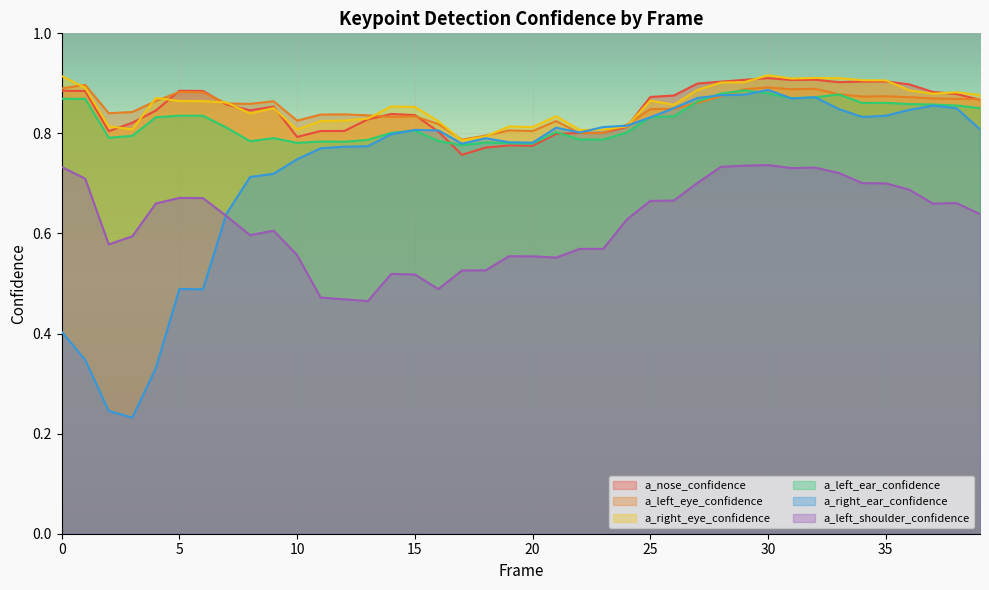

What is the sum of all a_right_ear_confidence values?

29.3